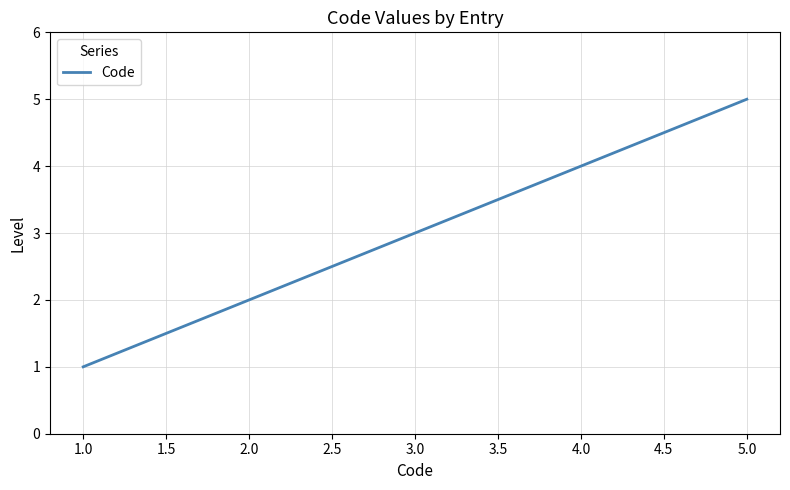

List the labels in order of value, largest first.

5.0, 4.0, 3.0, 2.0, 1.0